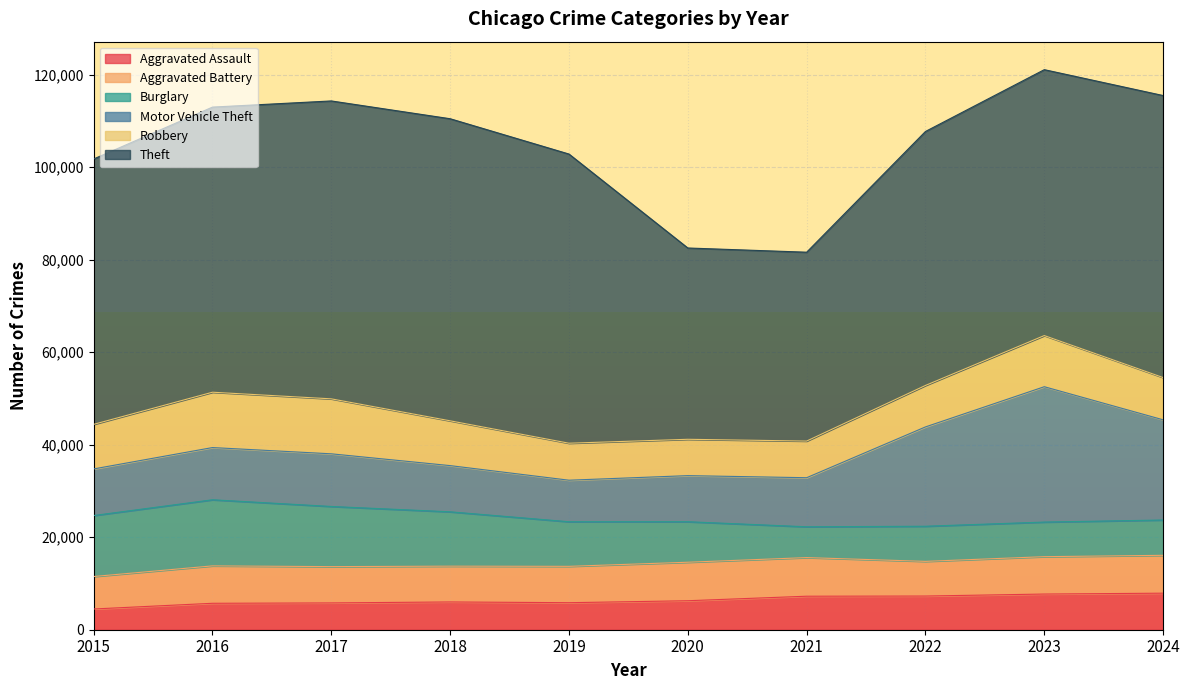

What is the sum of the Motor Vehicle Theft values at 2024 and 2023?

50909